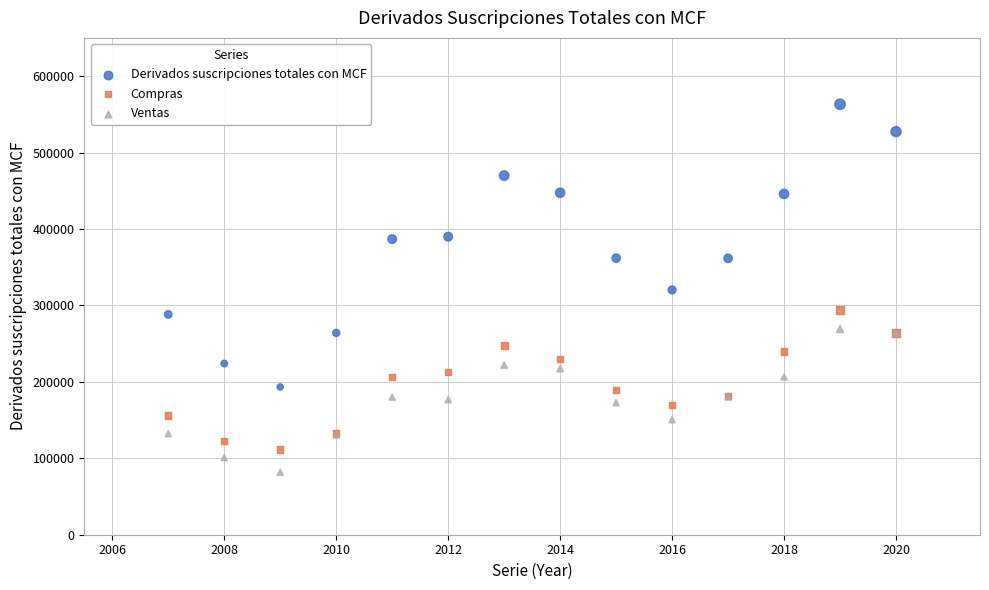

Which series contains the lowest Y value?

Ventas